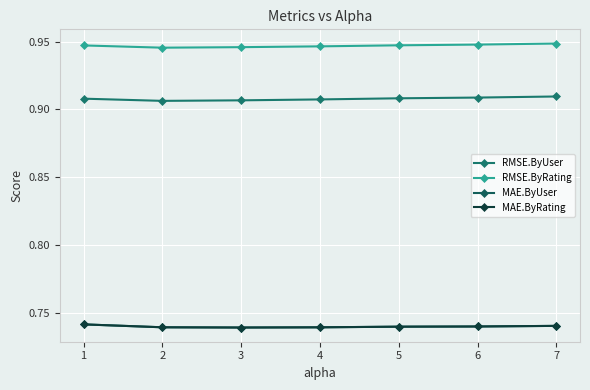

Does the chart have visible grid lines?

Yes